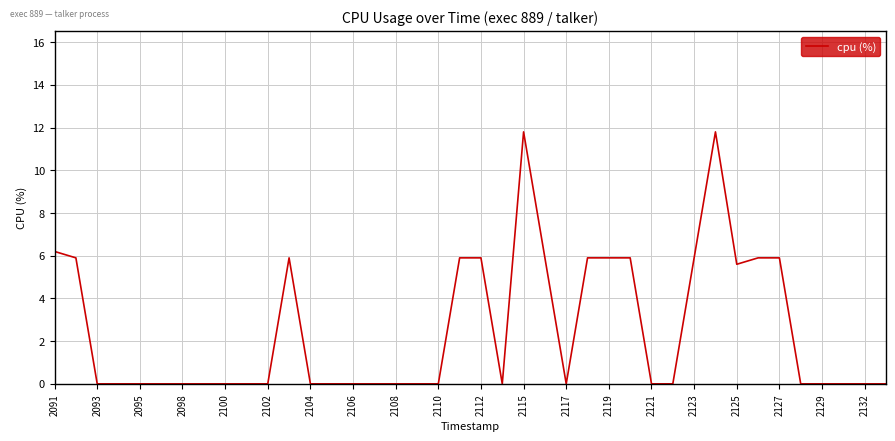

What is the greatest value displayed?

11.8